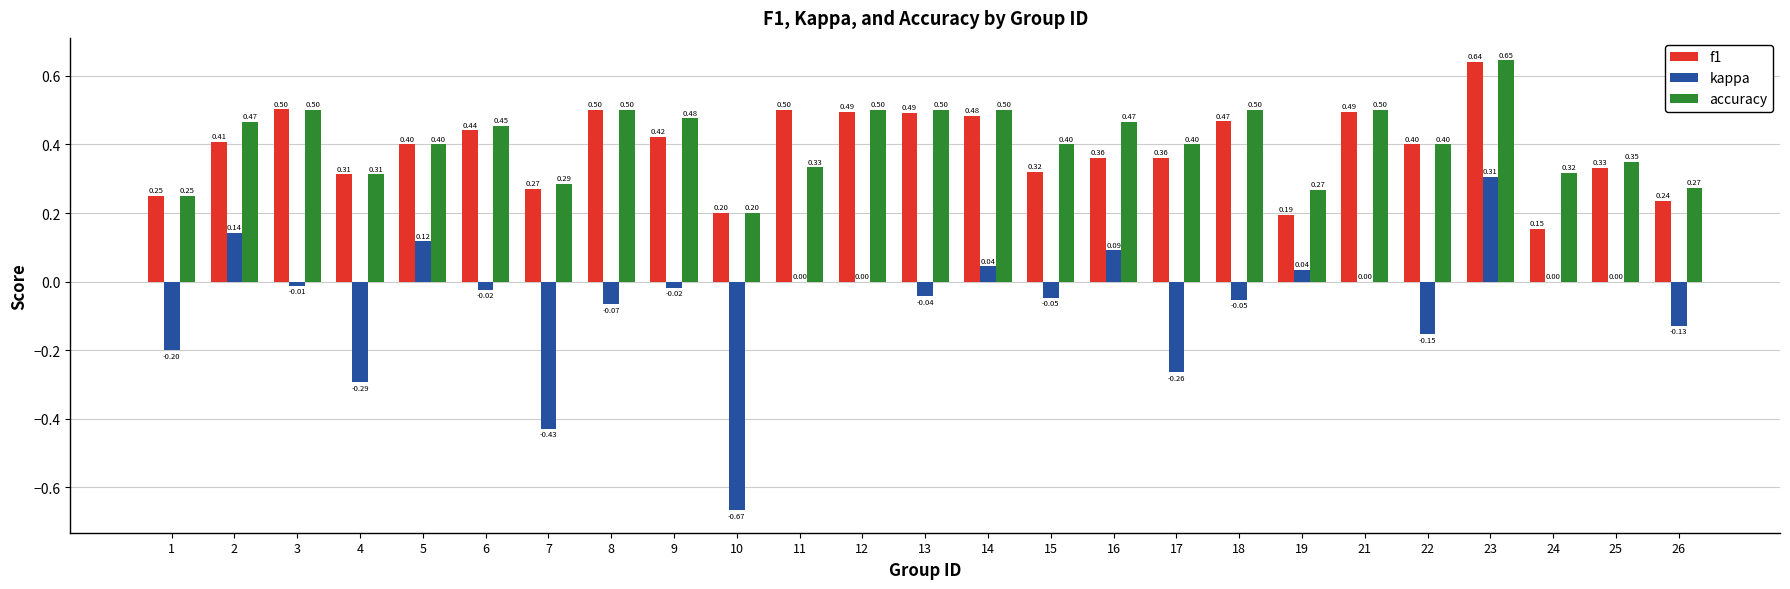

Are the bars horizontal?

No